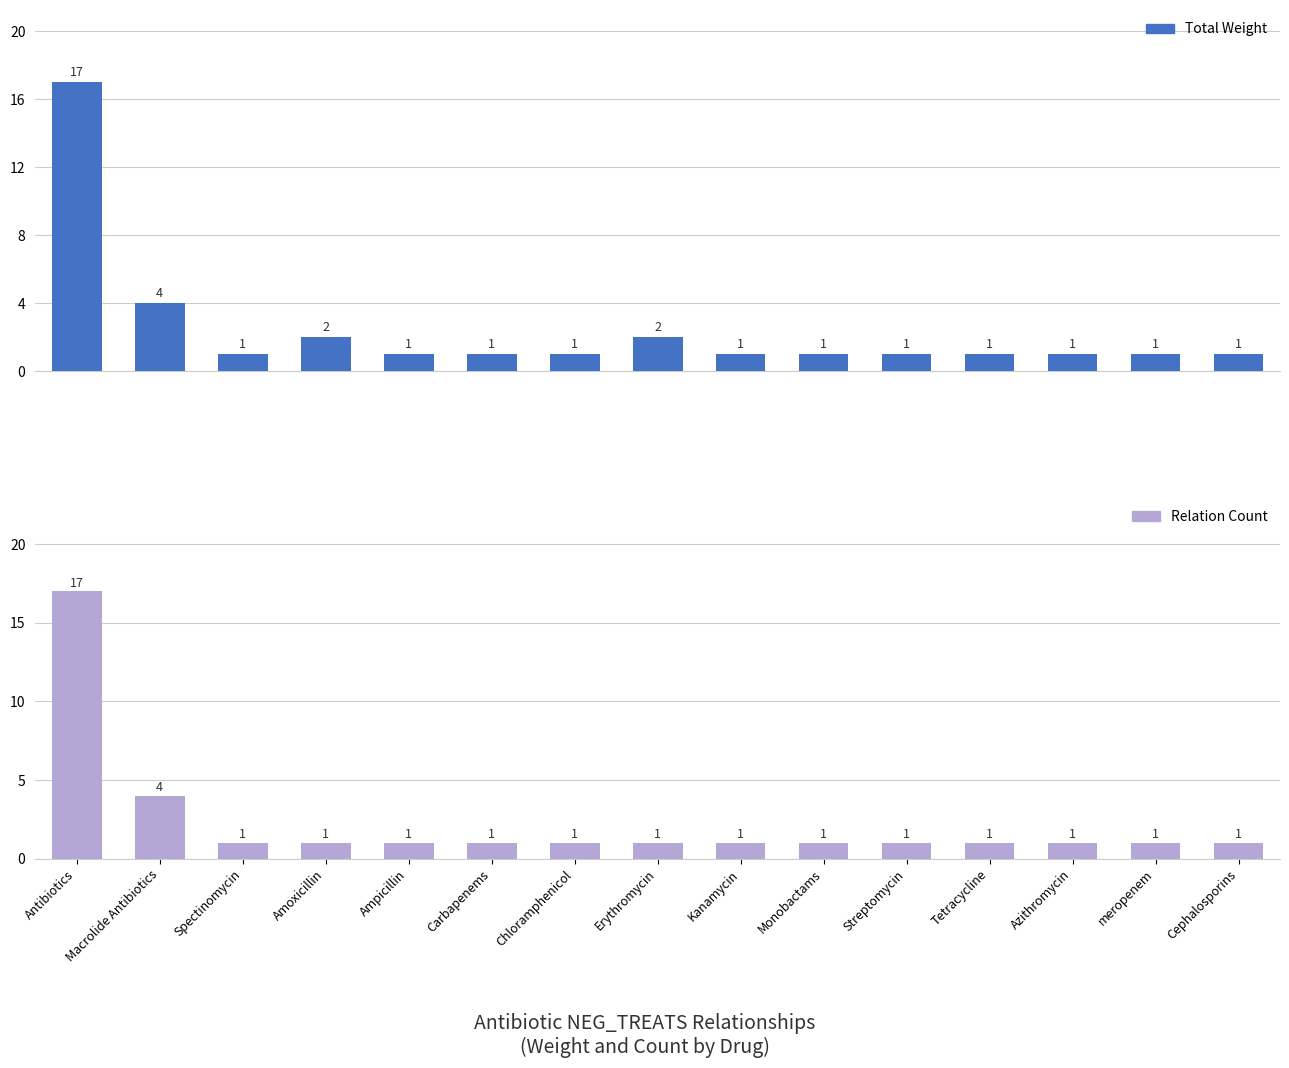

Are the bars grouped side by side (vs. stacked)?

Yes